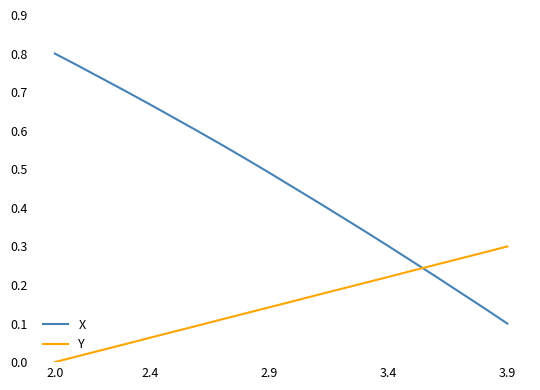

True or false: Y and X cross at least once.

True